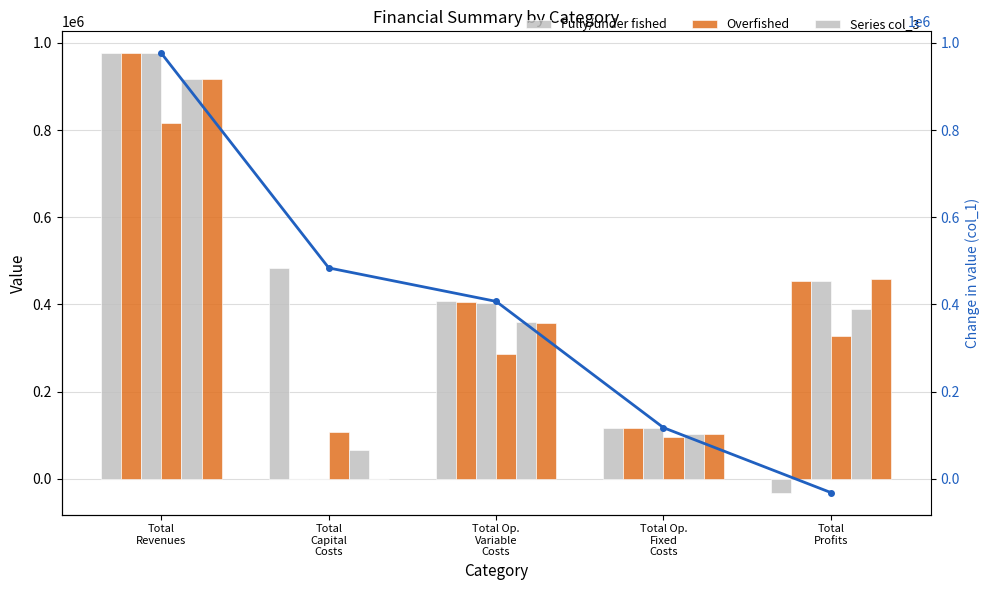

At how many categories does at least one series exceed 417243?

3